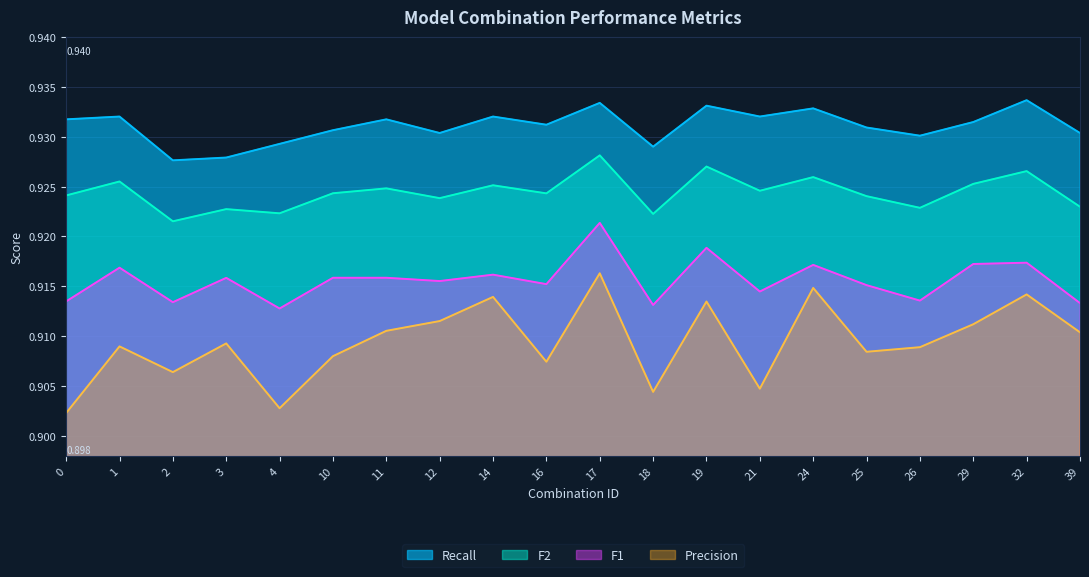

True or false: Precision and F1 intersect in this chart.

False